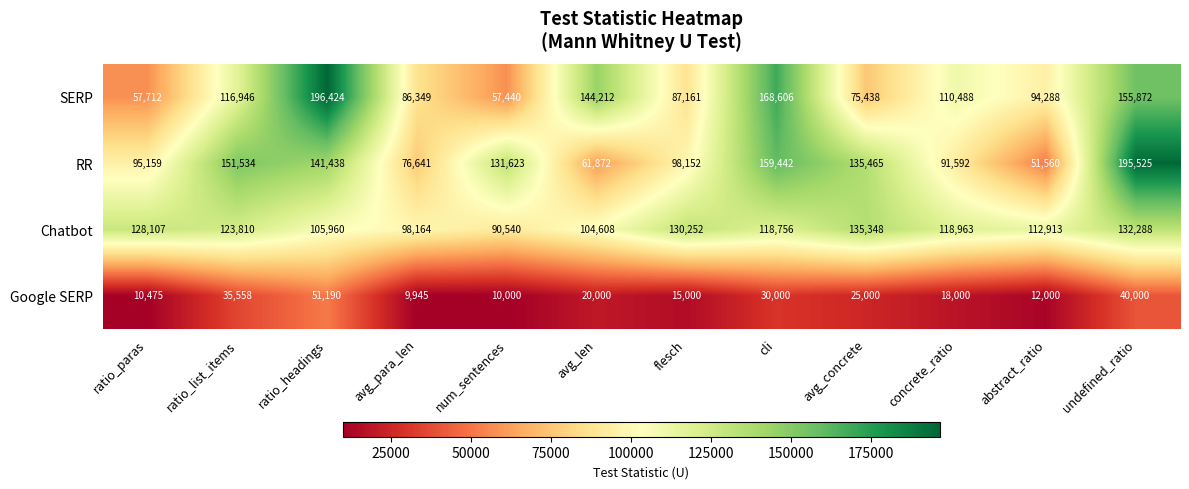

At which category is the sum across all series the highest?

undefined_ratio